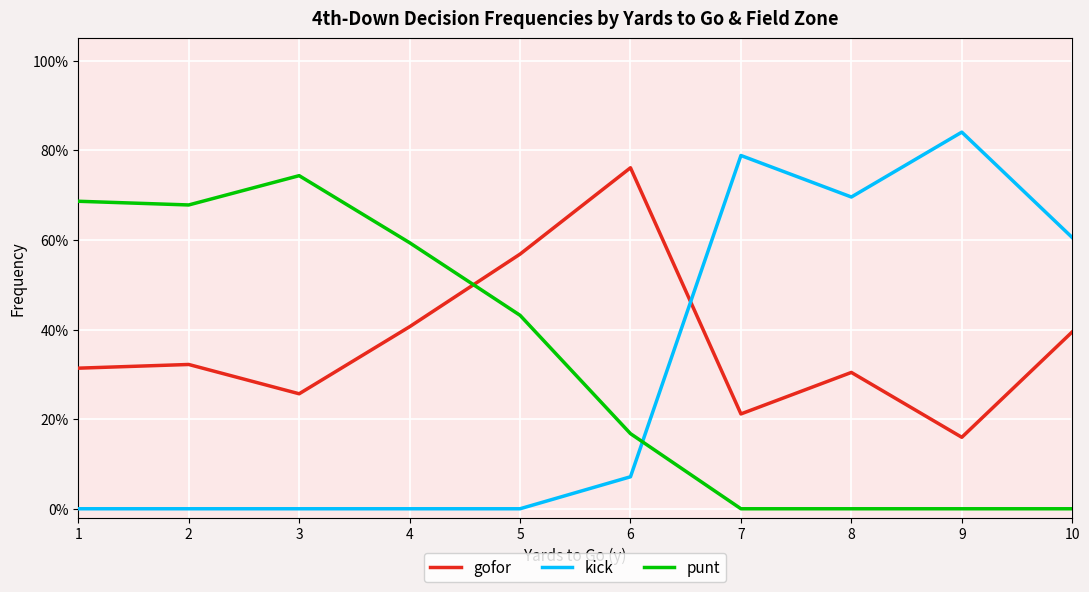

Is this an area chart (filled region under the line)?

No